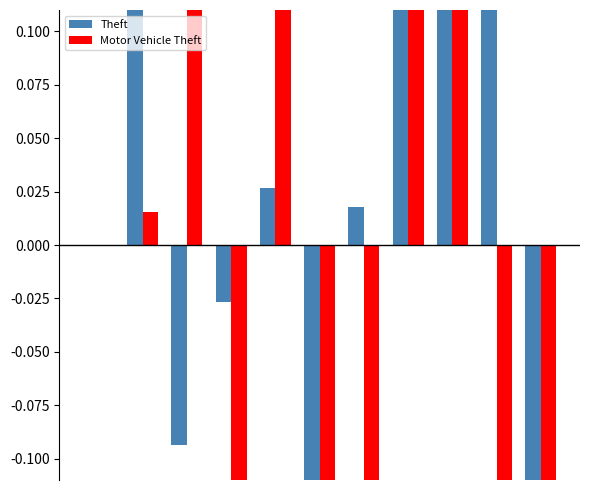

What is the sum of all Motor Vehicle Theft values?

0.6